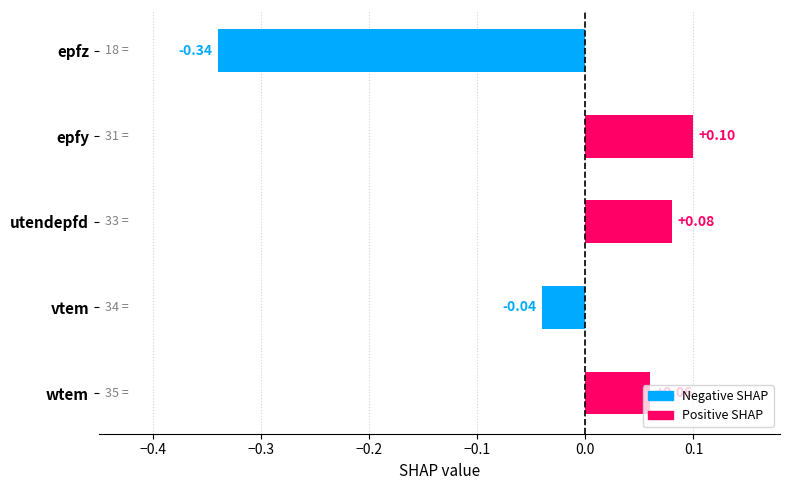

Rank the series by their maximum value, from lowest to highest.

Negative SHAP, Positive SHAP